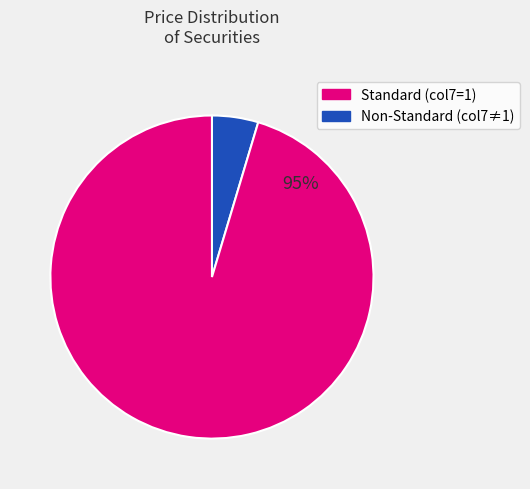

To the nearest percent, what is the average slice percentage?

50%